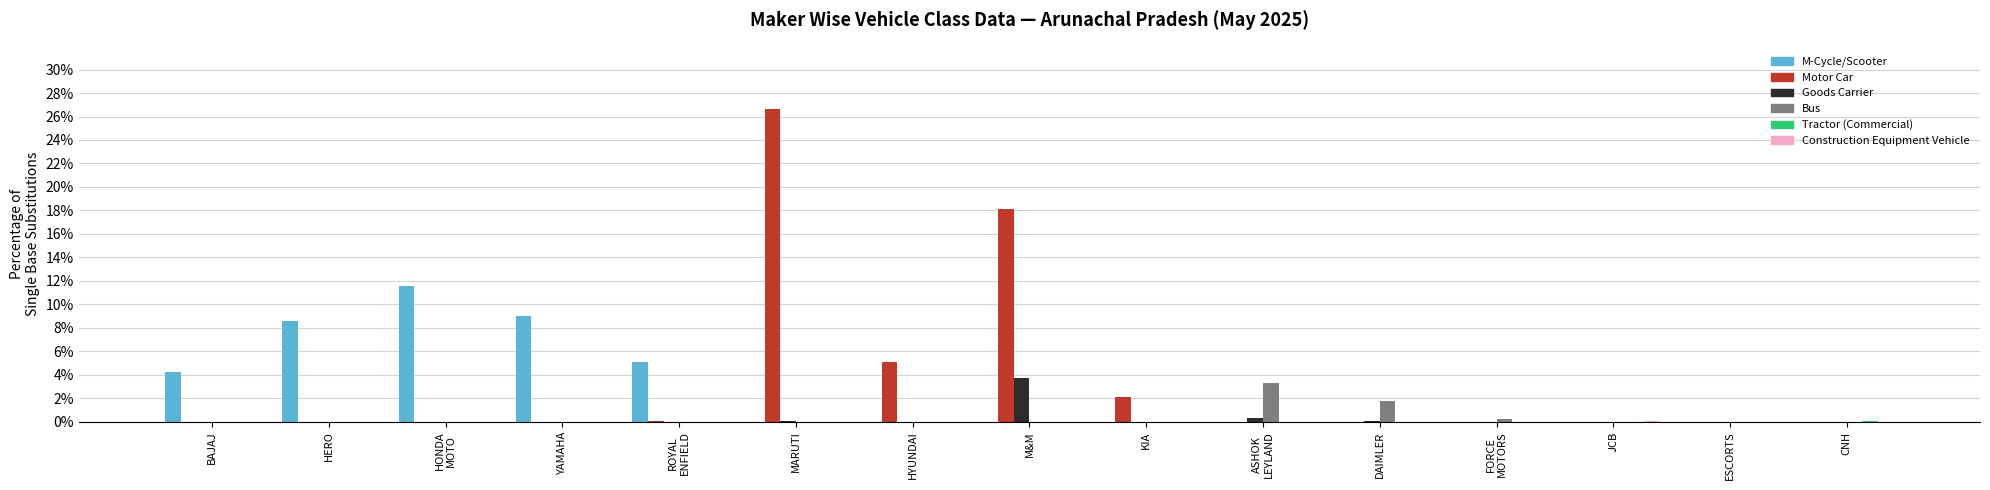

Which series has the largest range (max minus min)?

Motor Car